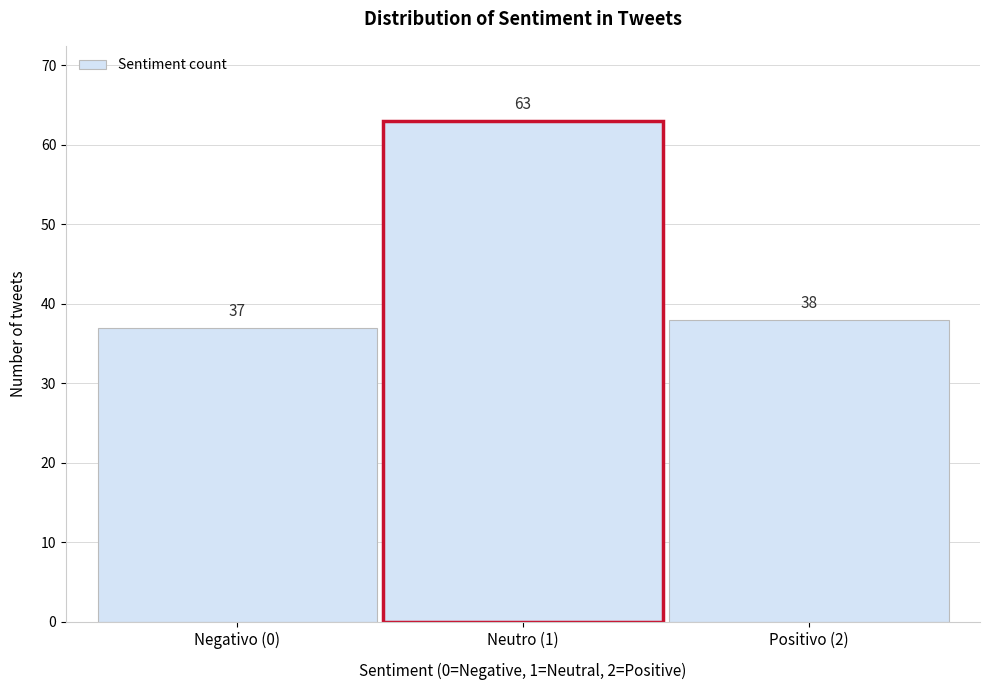

Reading left to right, list all the values displayed in this chart.

Negativo (0)=37	Neutro (1)=63	Positivo (2)=38